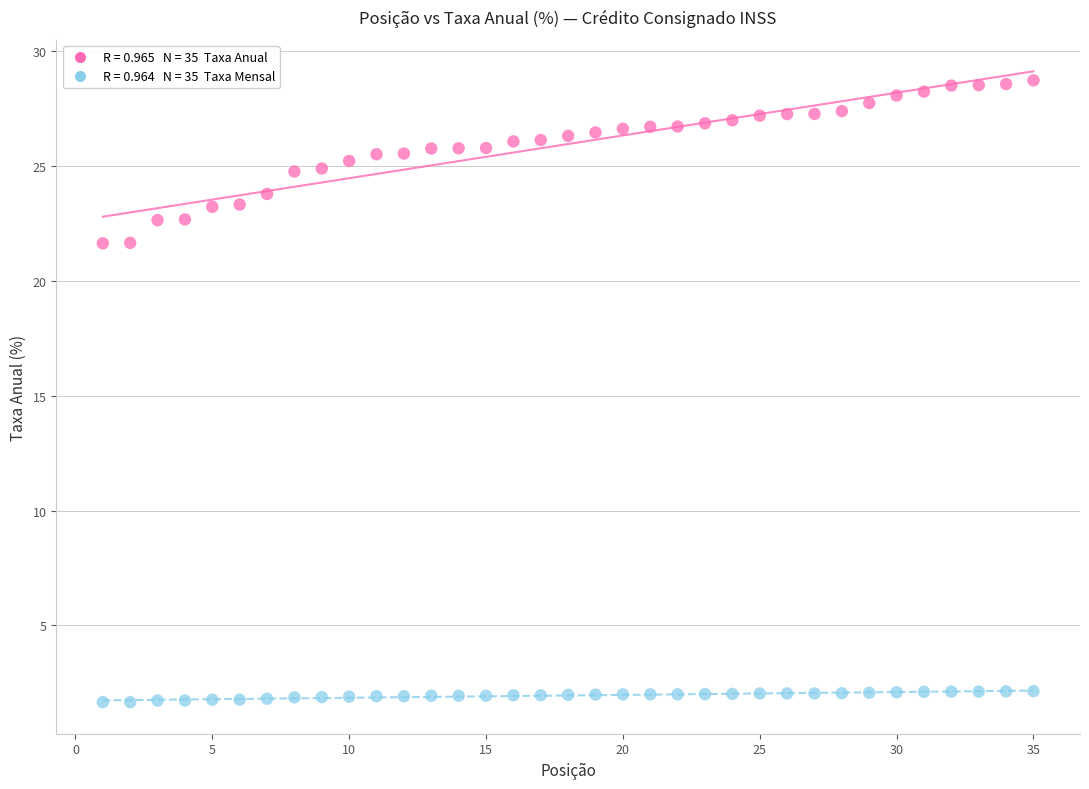

Across all data points, what is the range of X values (max minus min)?

34.0